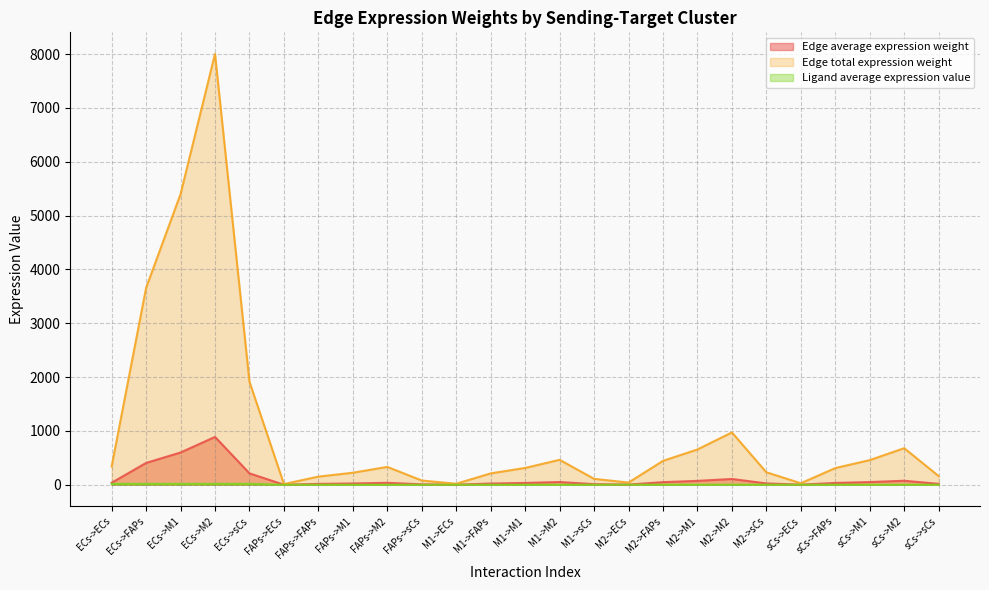

Where is Edge total expression weight nearest to the value 4009?

ECs->FAPs